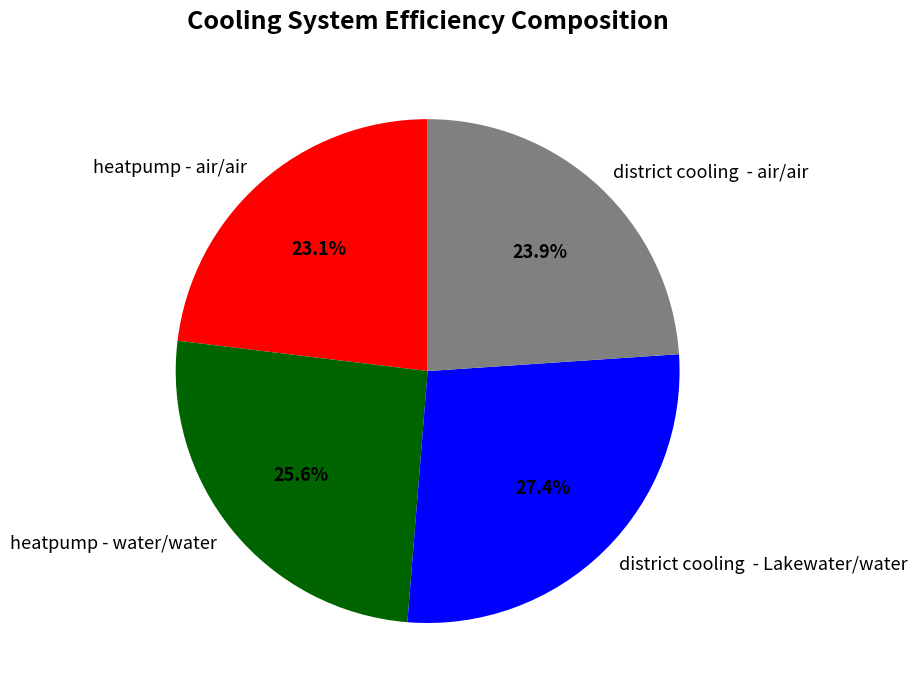

Which has a higher value, district cooling - Lakewater/water or district cooling - air/air?

district cooling - Lakewater/water